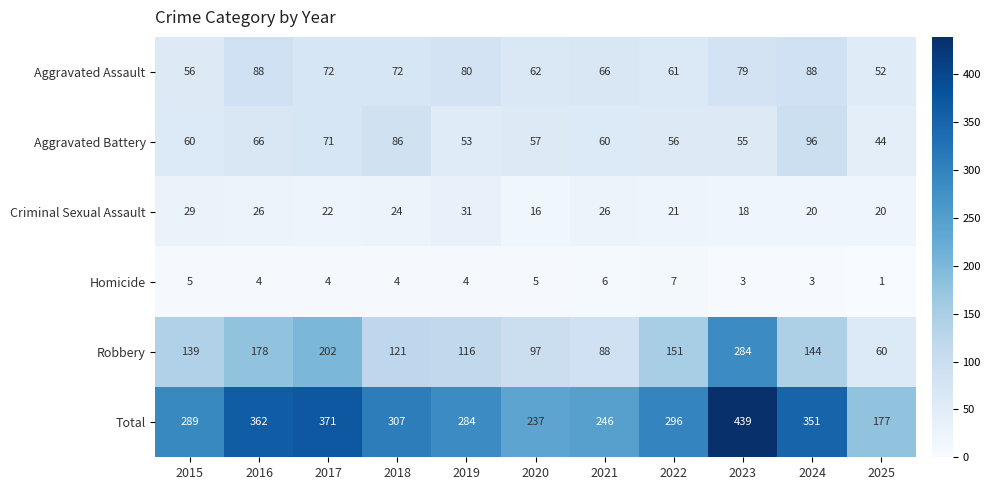

What is the difference between the highest and lowest values at 2025?

176